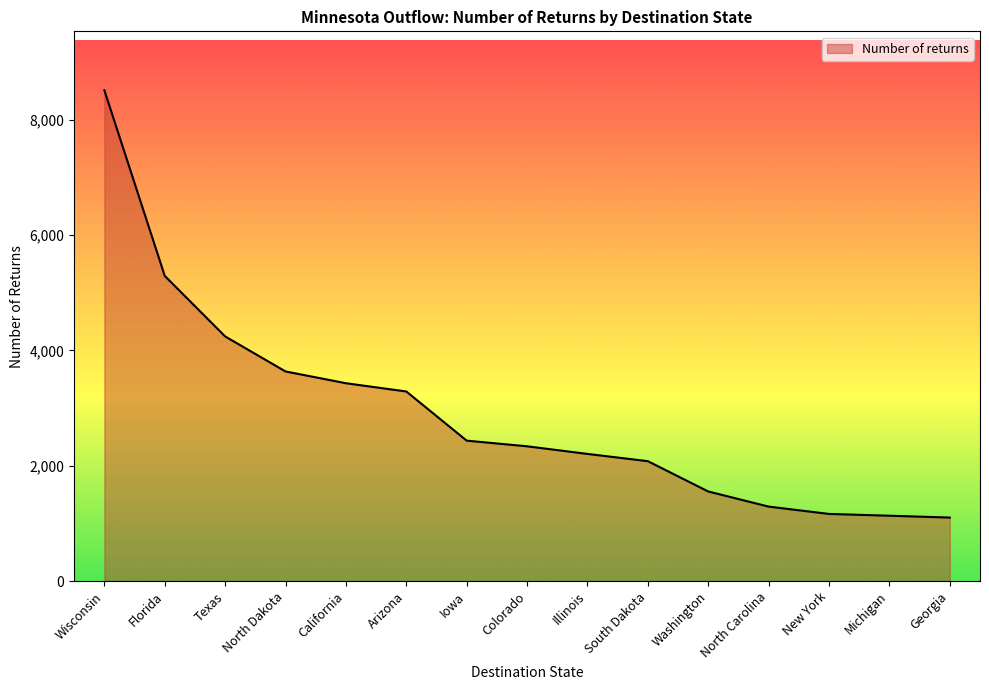

True or false: the data shows 2337 at Colorado.

True